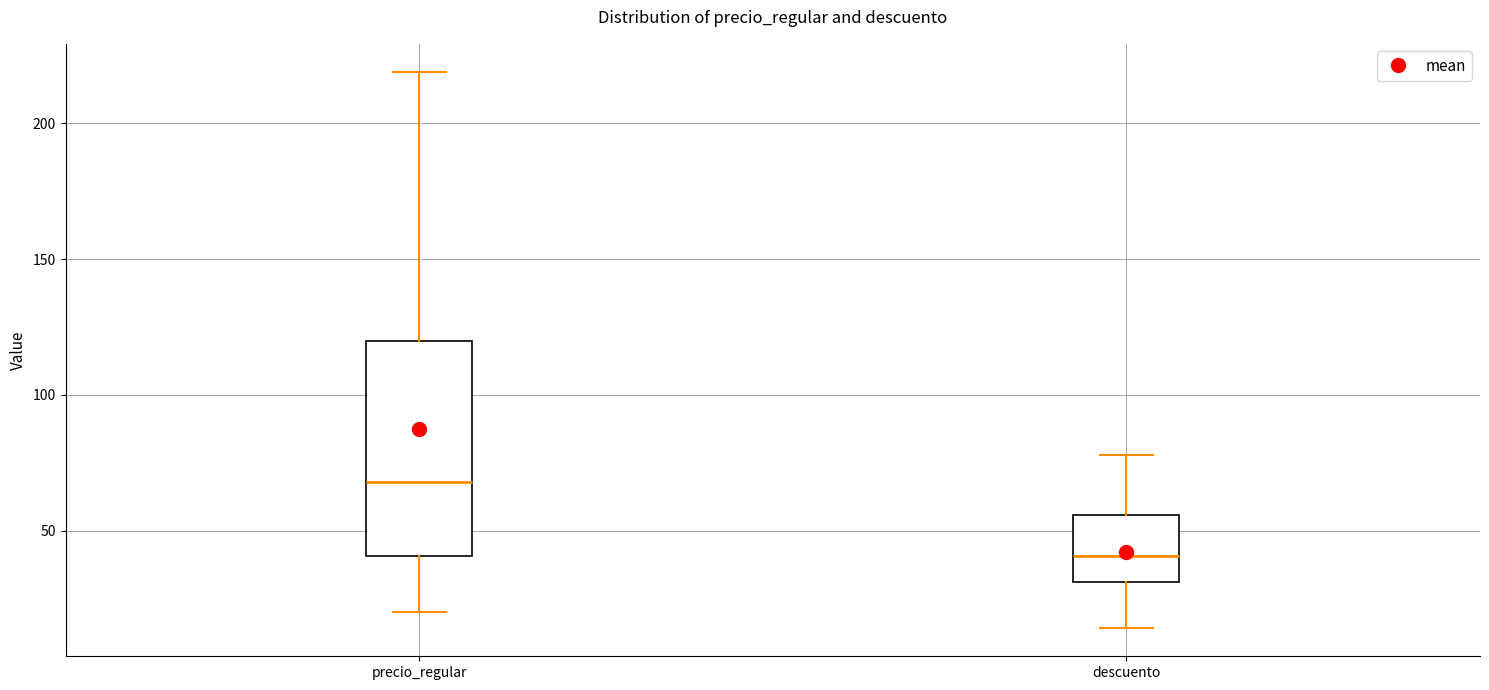

Which box is the tallest, from its lower edge to its upper edge?

precio_regular